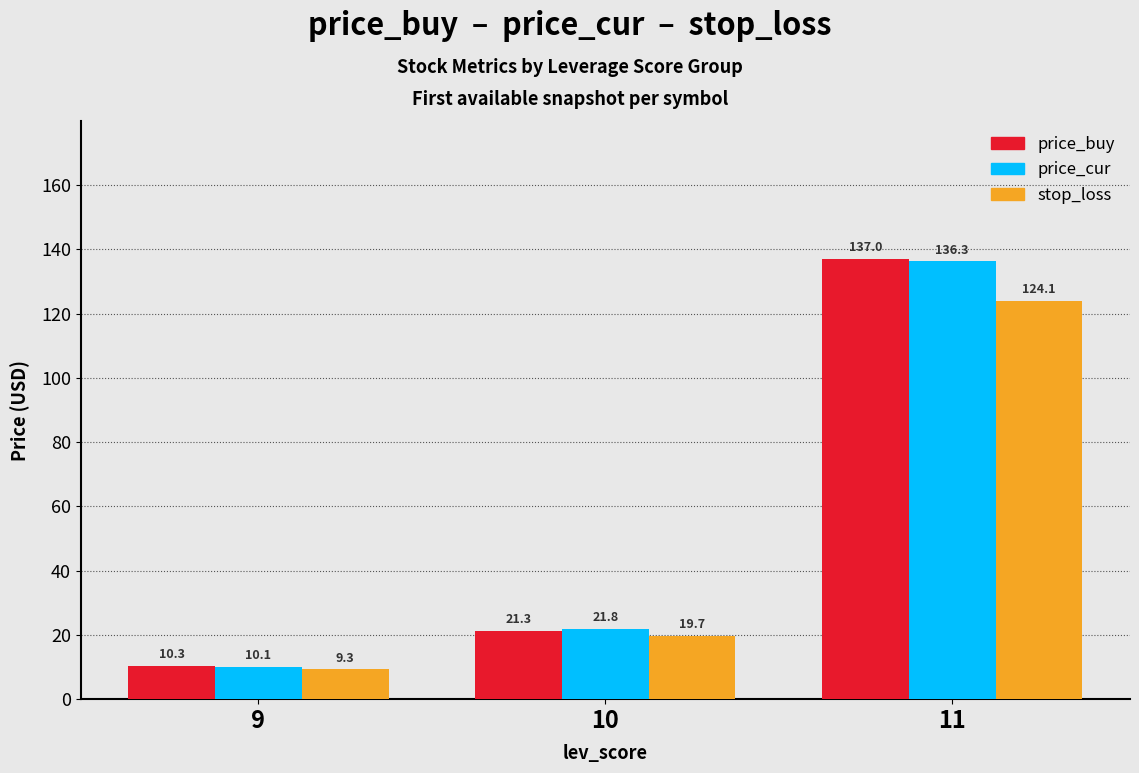

What is the average value of the price_cur series?

56.1